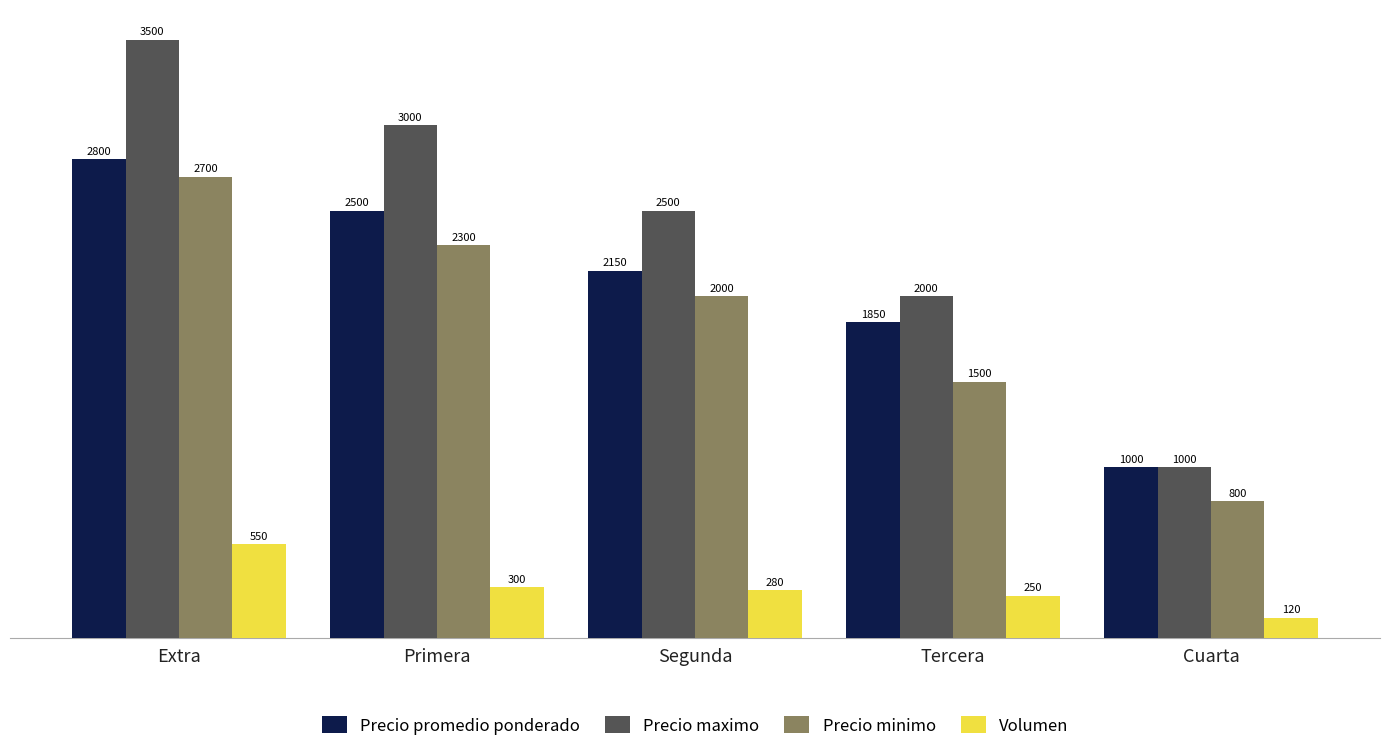

What is the difference between the Volumen values at Segunda and Extra?

270